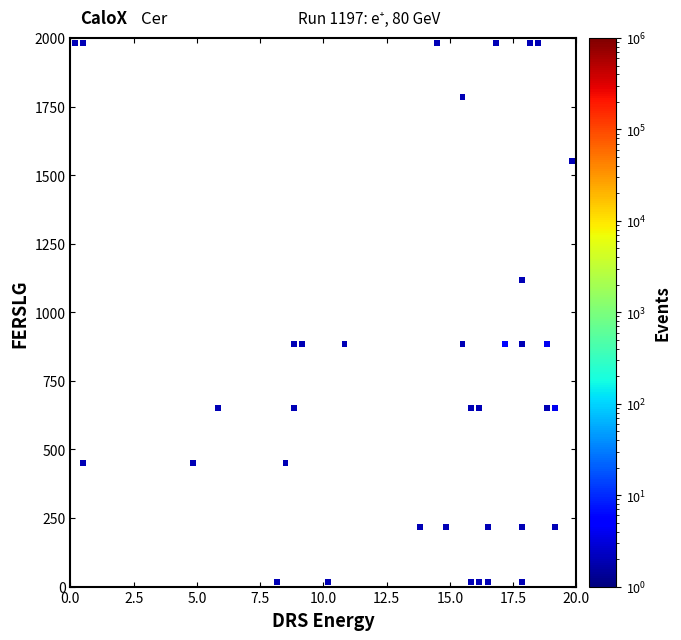

What is the range of Y values (max minus min)?

1966.7